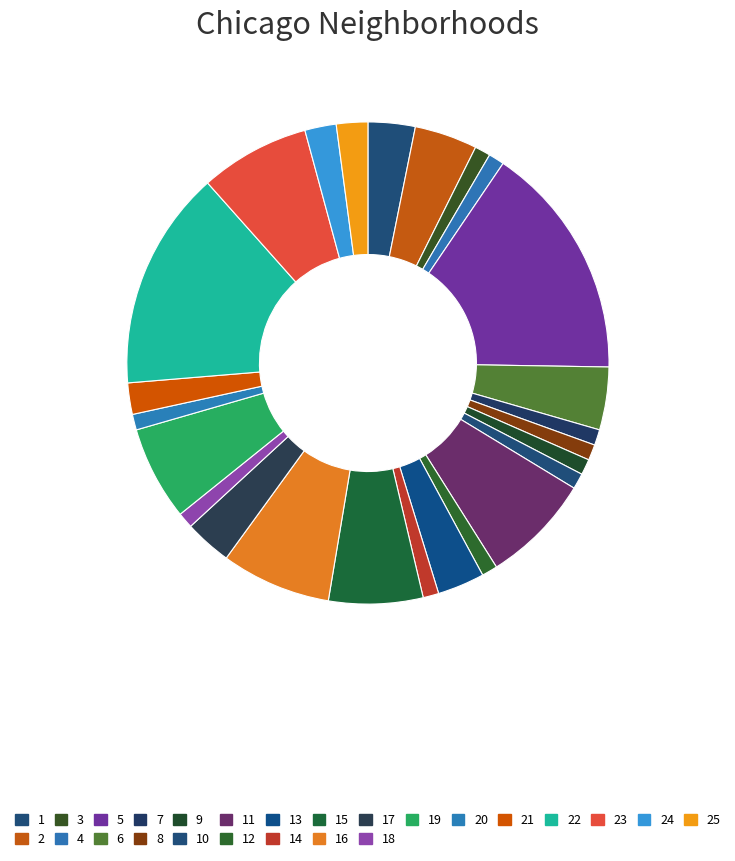

How many slices are in this pie chart?

25